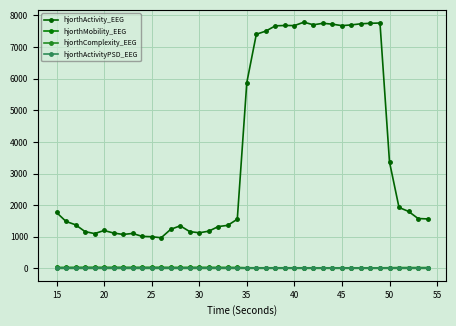

At how many categories does at least one series exceed 549?

40